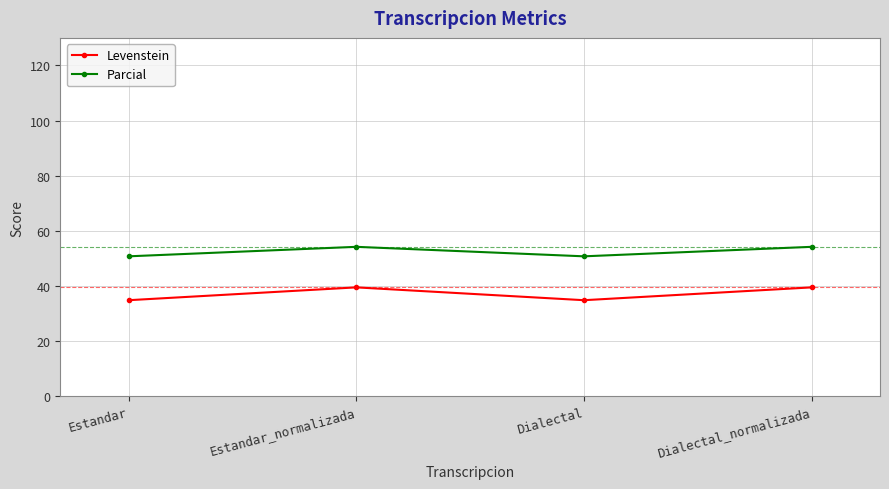

Which series changed the most between Estandar and Dialectal_normalizada?

Levenstein